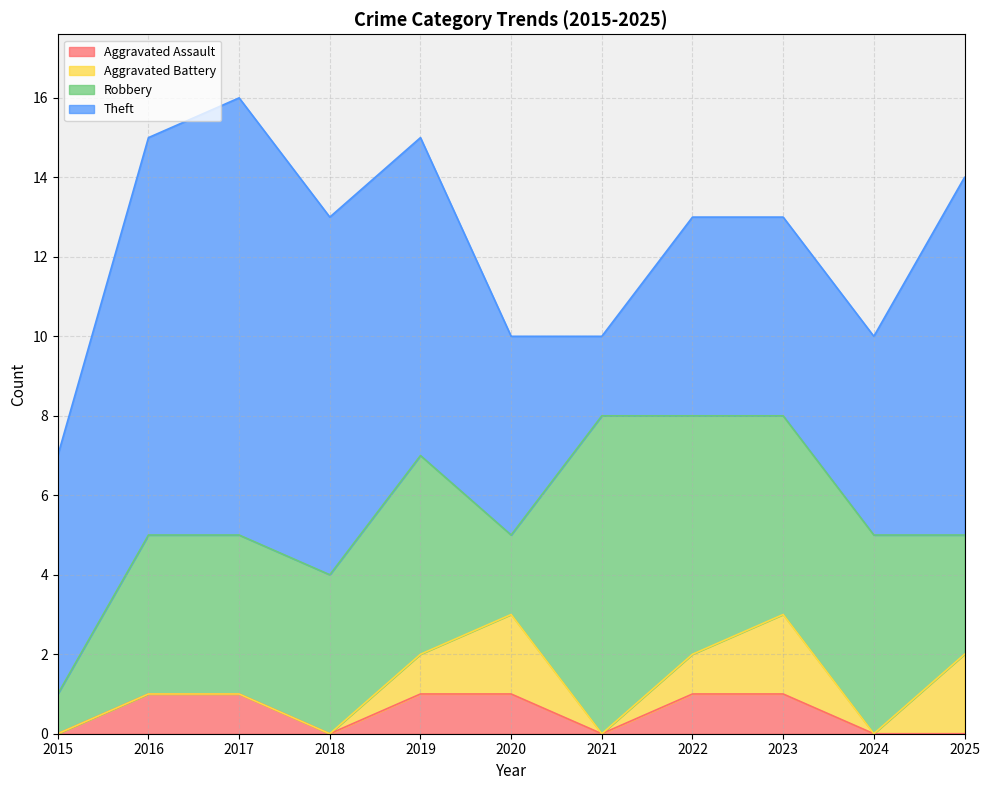

What is the total value across all series at 2016?

15